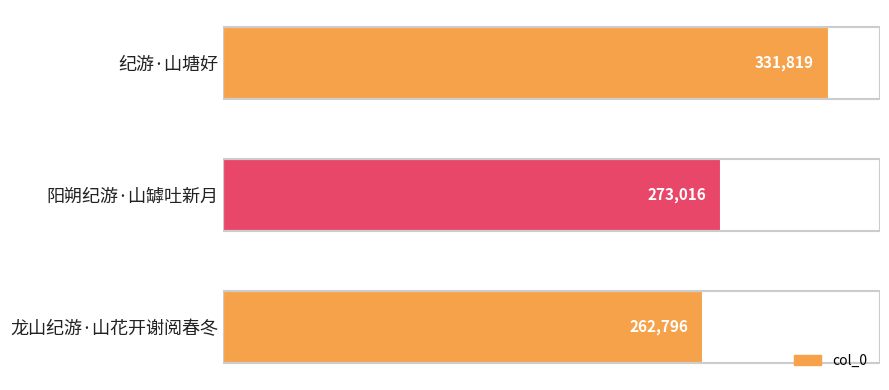

Reading bottom to top, list all the values displayed in this chart.

龙山纪游·山花开谢阅春冬=262796	阳朔纪游·山罅吐新月=273016	纪游·山塘好=331819